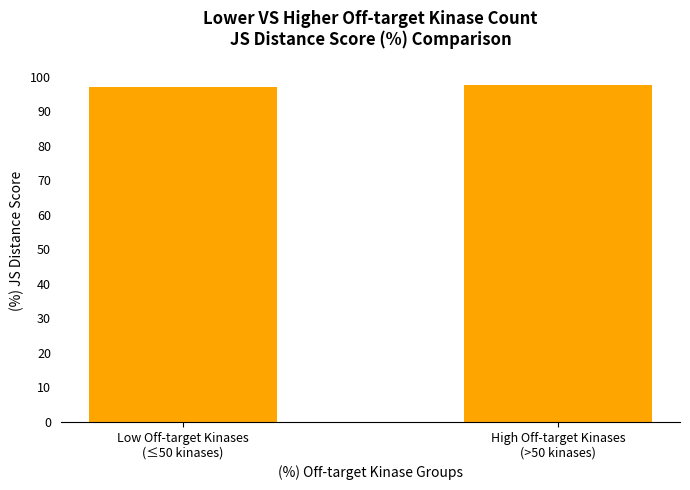

Approximately how many times larger is the value at Low Off-target Kinases
(≤50 kinases) compared to High Off-target Kinases
(>50 kinases)?

1.0